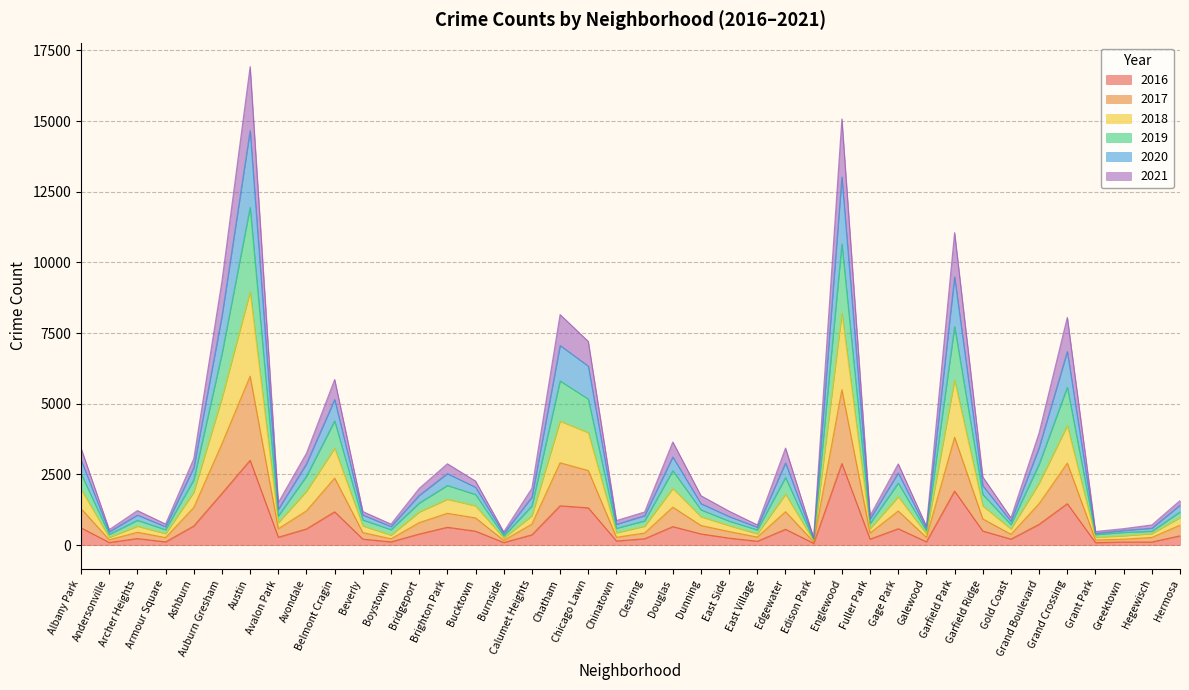

How many lines are shown in the chart?

6